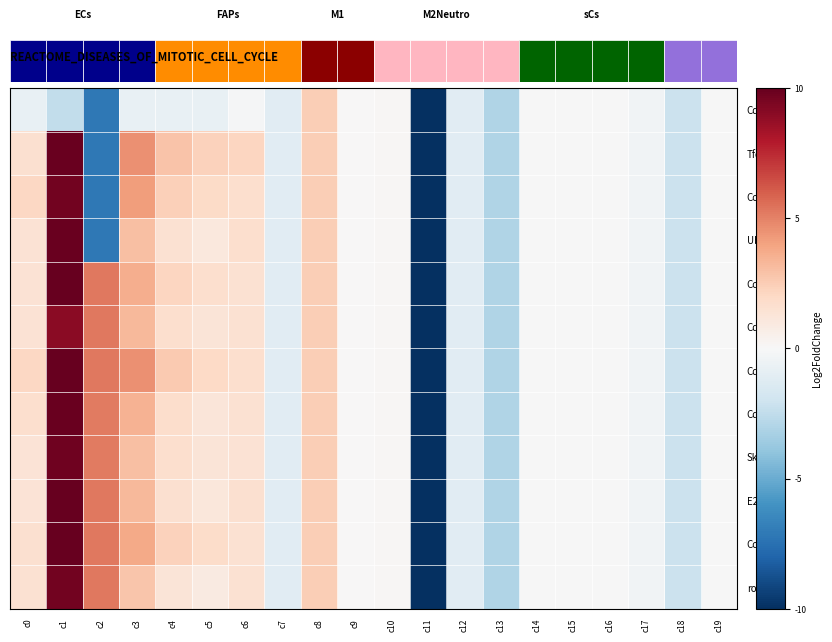

Which category has the highest value in the row_11 series?

c1